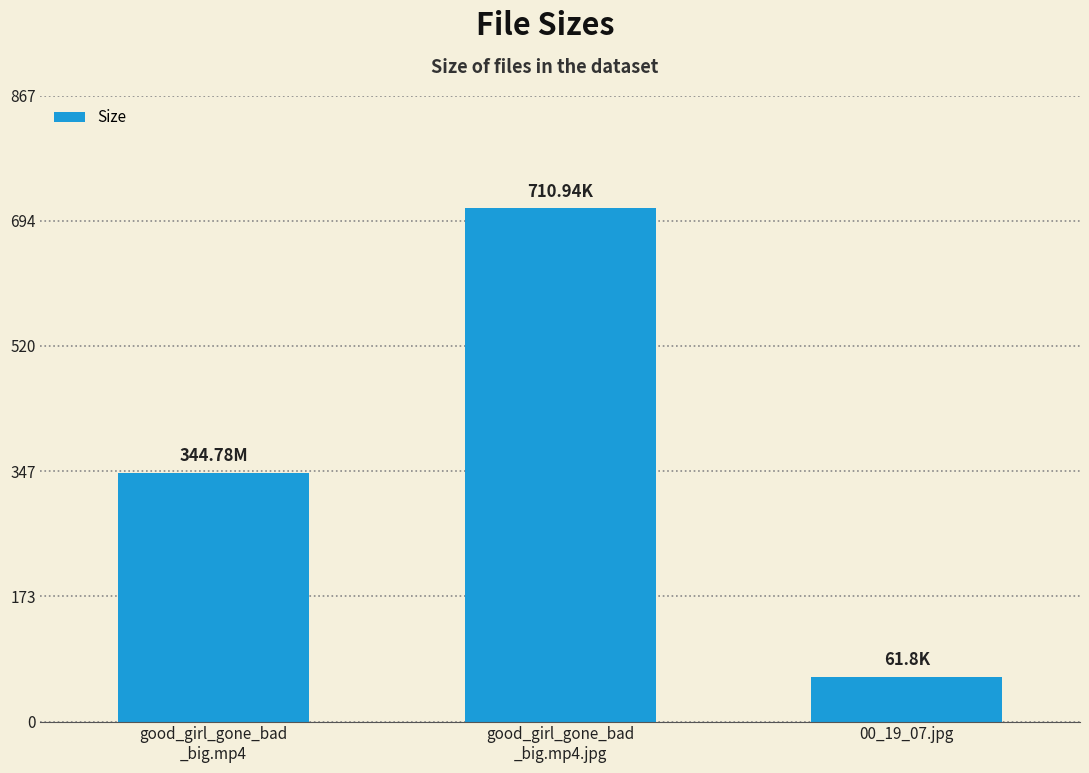

At which label is the value closest to 386?

good_girl_gone_bad
_big.mp4